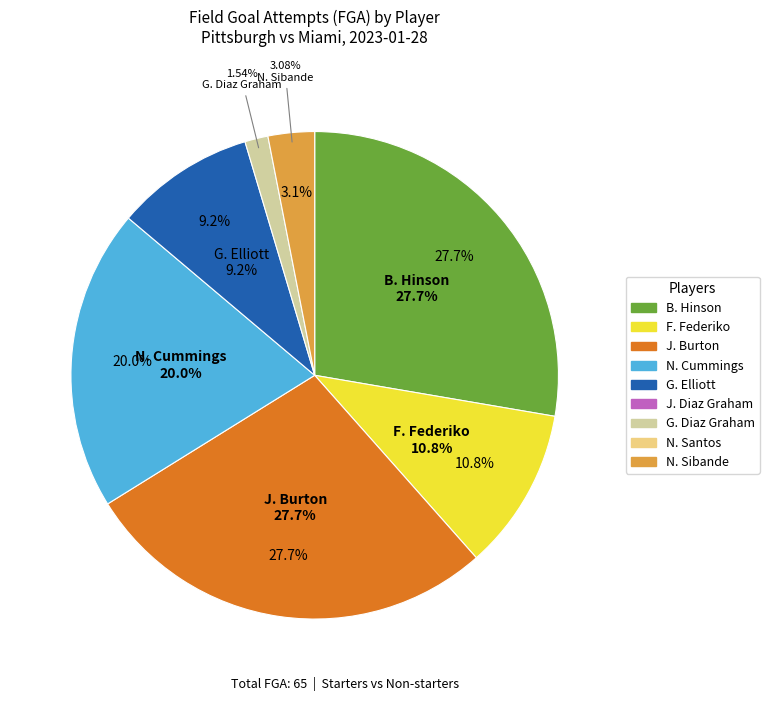

Which category has the biggest portion of the pie?

B. Hinson